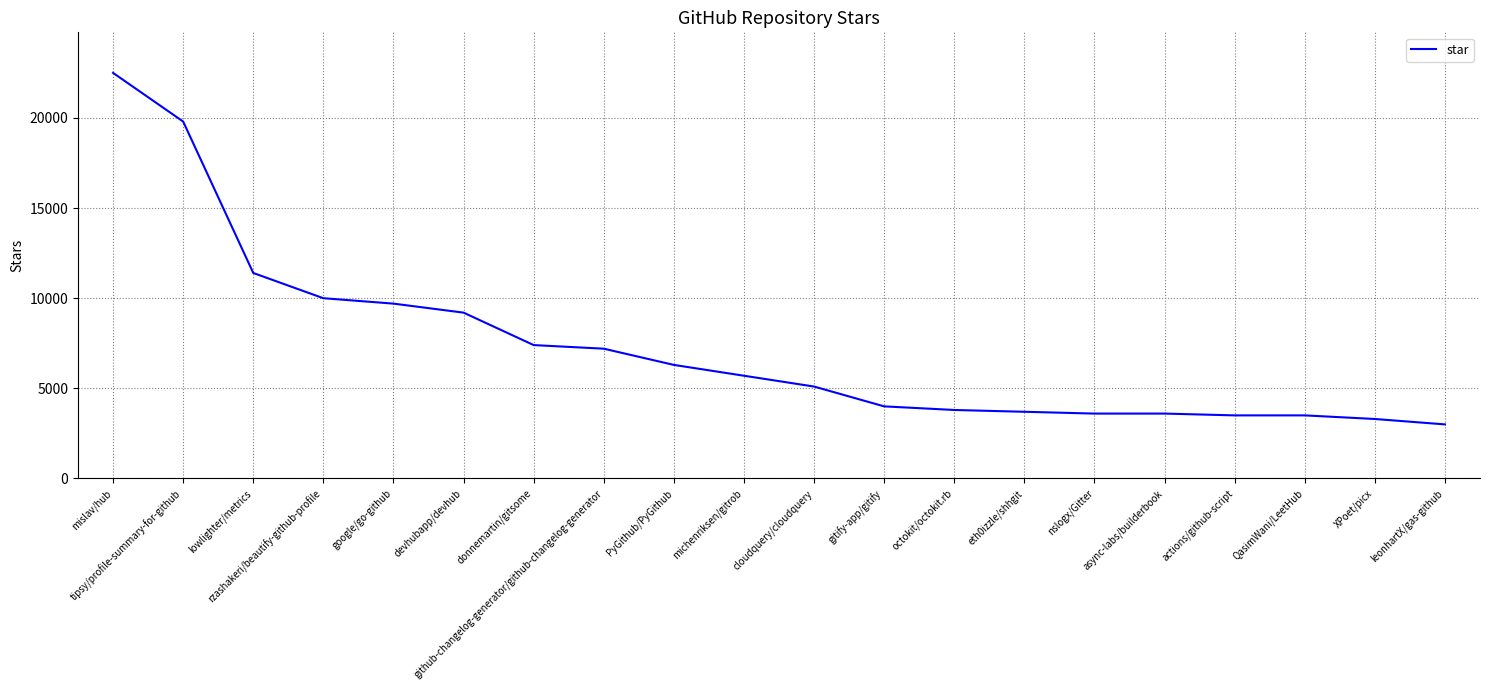

Read the value at tipsy/profile-summary-for-github.

19800